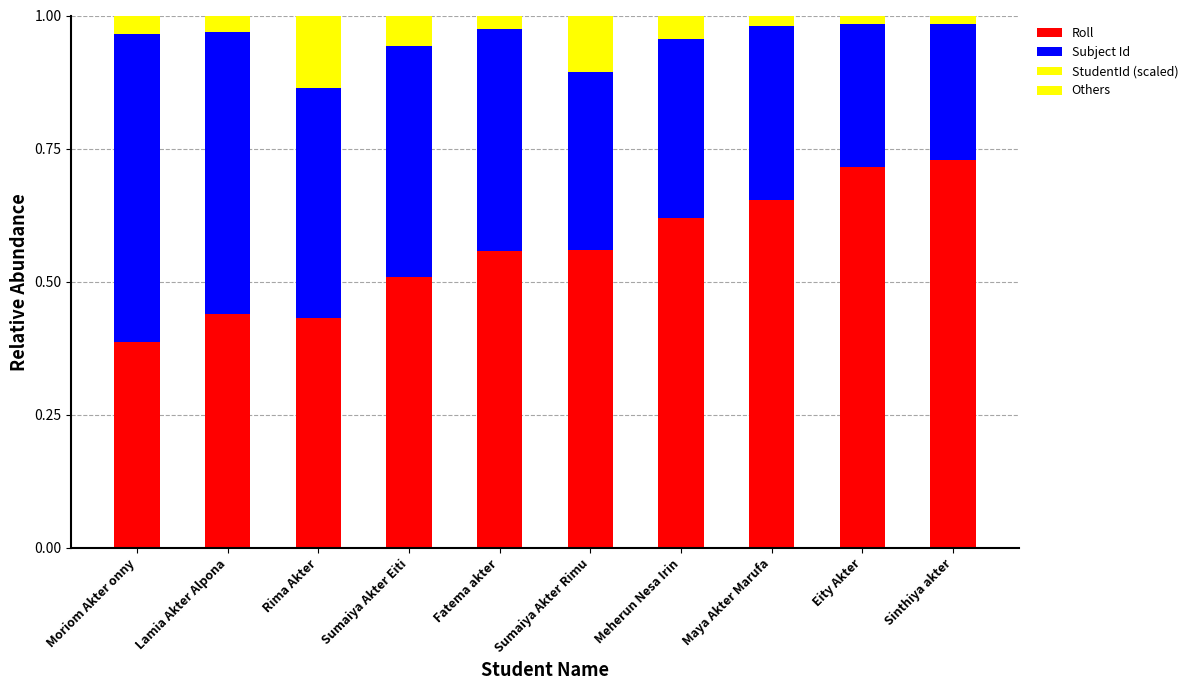

Are the bars horizontal?

No